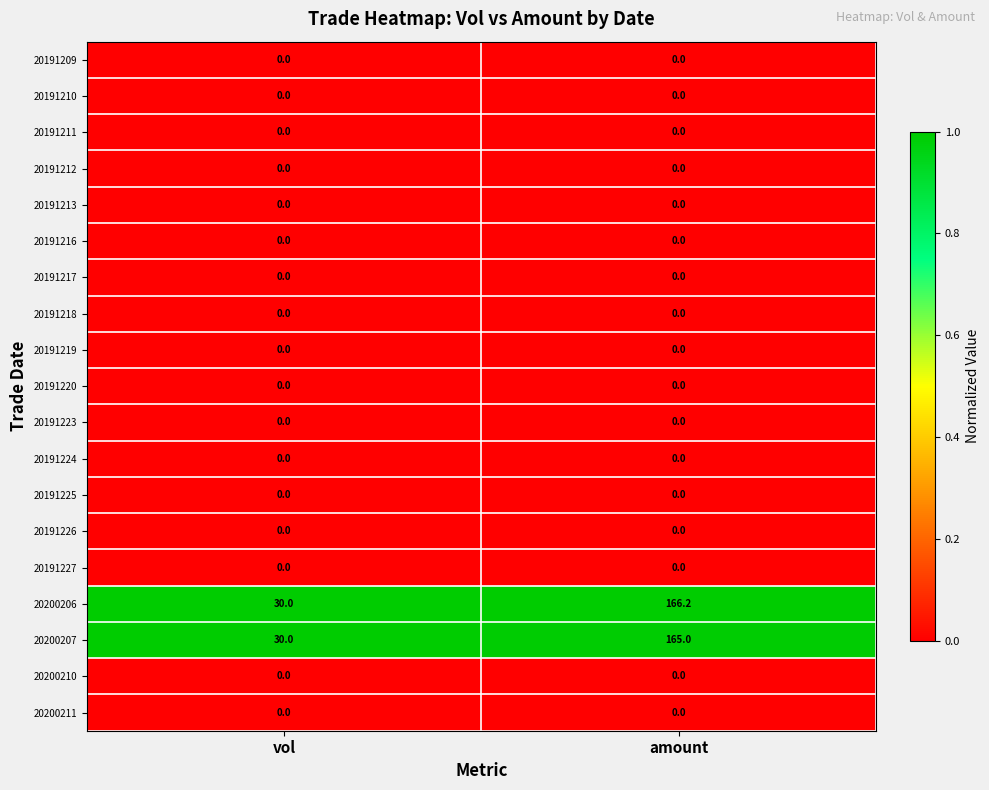

What is the spread (max minus min) of values at amount?

166.2